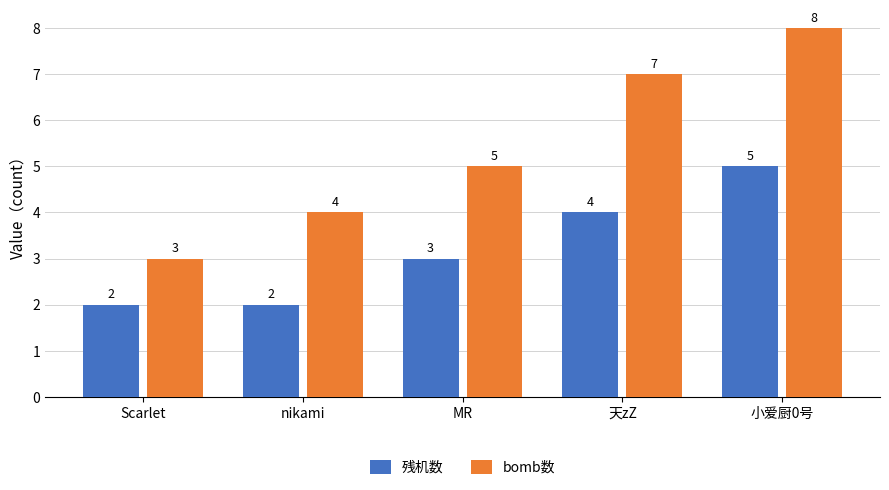

Is the value of bomb数 at MR greater than the value of 残机数 at MR?

Yes